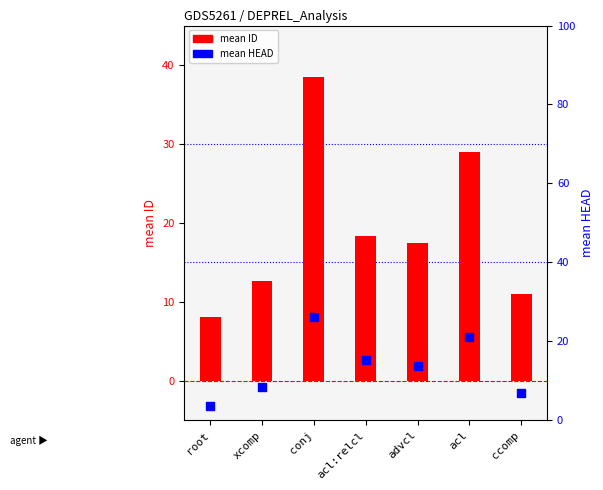

What is the total value across all series at advcl?

31.2